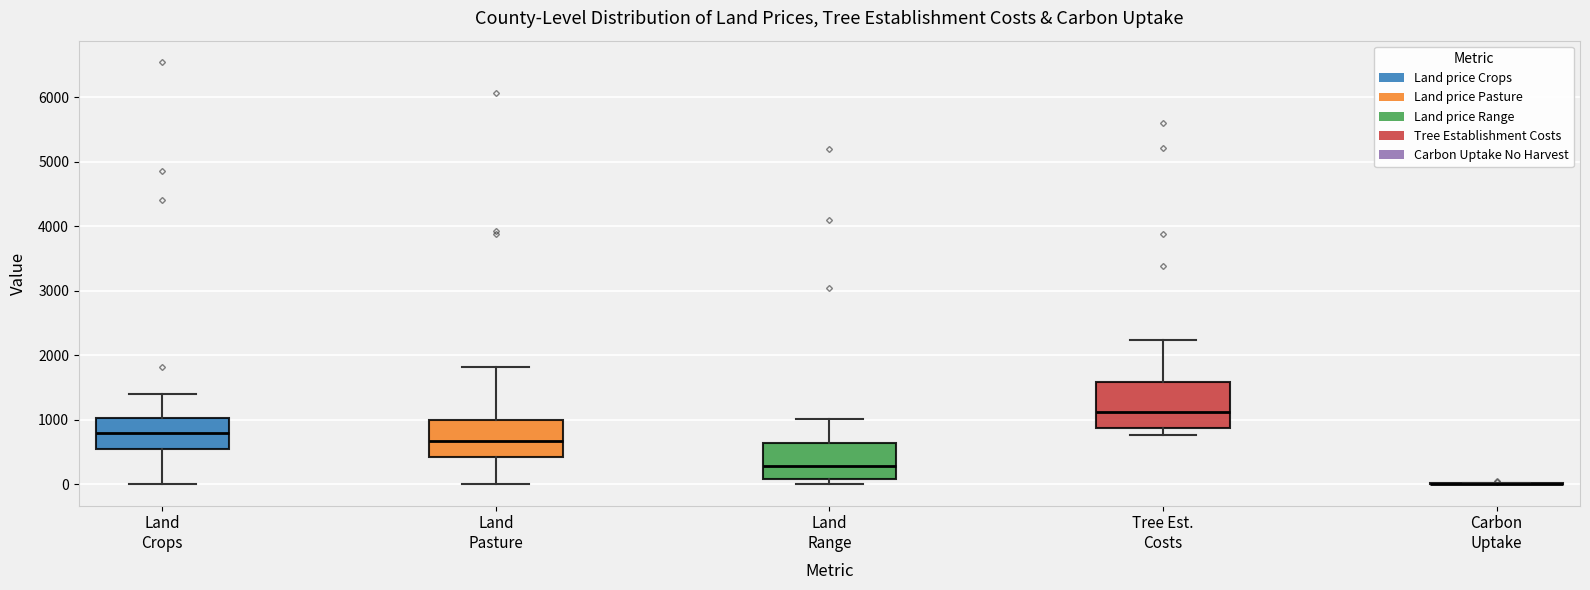

Reading left to right, transcribe this box plot: for each box, give where its median line is, the range the box spans, and where its two whiskers end, as read against the y-axis. The values are not printed on the chart, so give them approximately, as read against the axis.

Land Crops: median 800, box 600 to 1000, whiskers 0 to 1400
Land Pasture: median 700, box 400 to 1000, whiskers 0 to 1800
Land Range: median 300, box 100 to 600, whiskers 0 to 1000
Tree Est. Costs: median 1100, box 900 to 1600, whiskers 800 to 2200
Carbon Uptake: box collapsed to a line at 0, whiskers 0 to 0